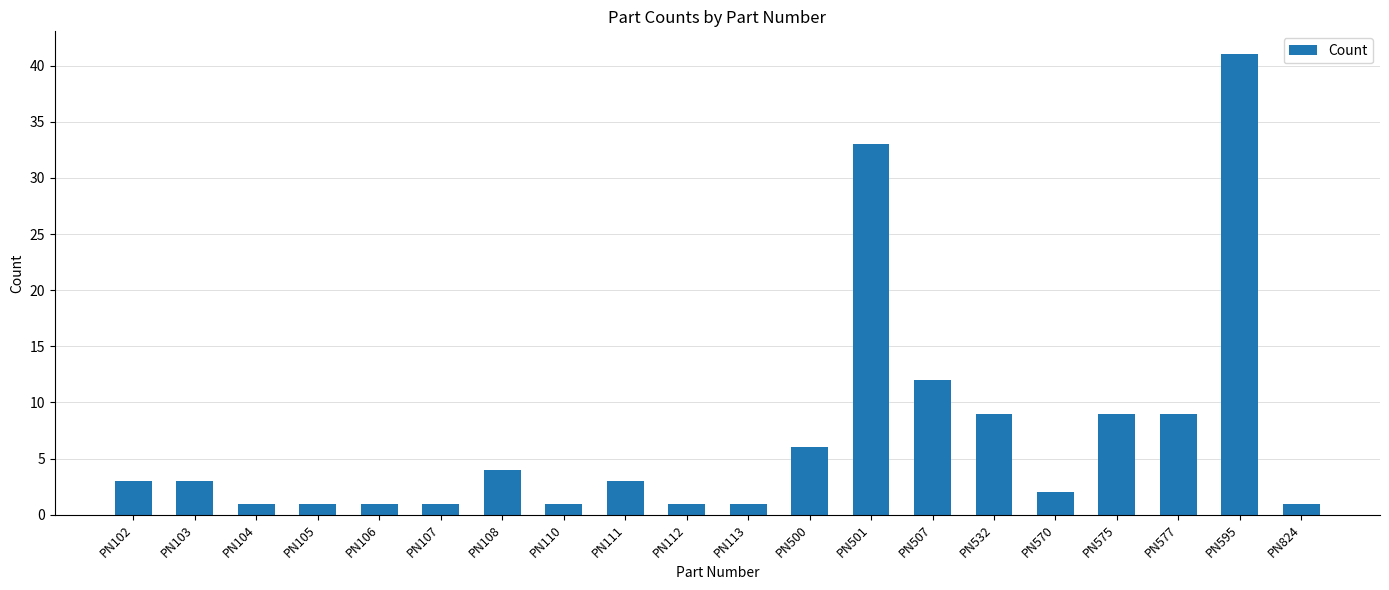

Which category has the highest value across all series?

PN595